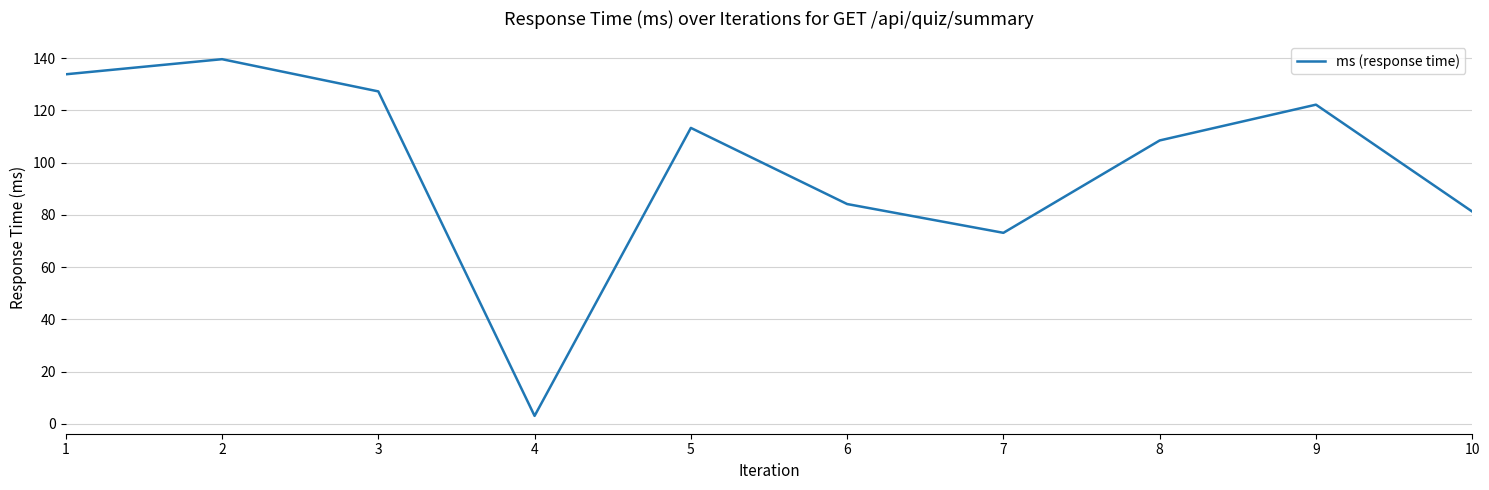

Is it true that the value at 8 is 108.5?

True